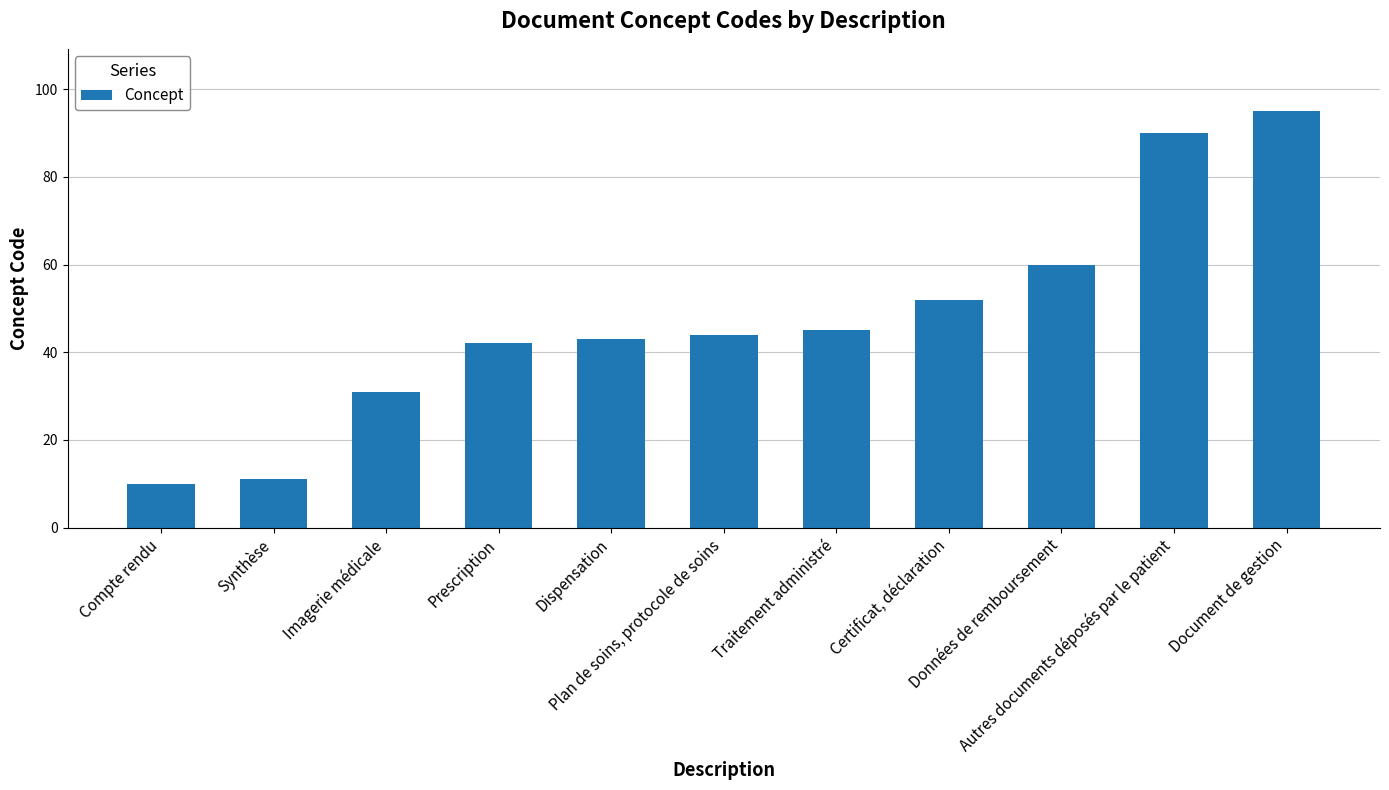

What is the label of the 1st bar from the right?

Document de gestion